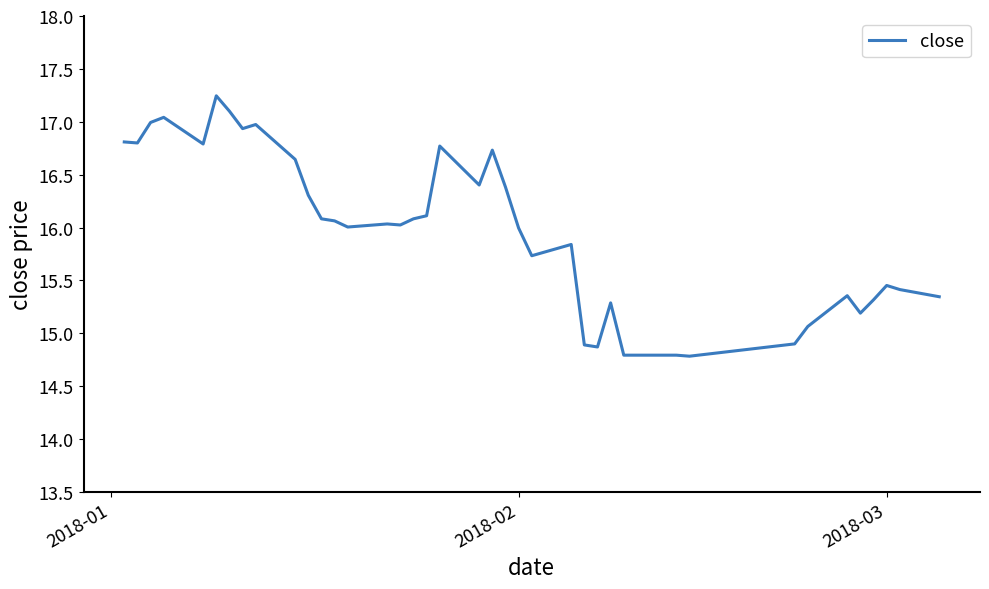

What is the minimum value shown in the chart?

14.8